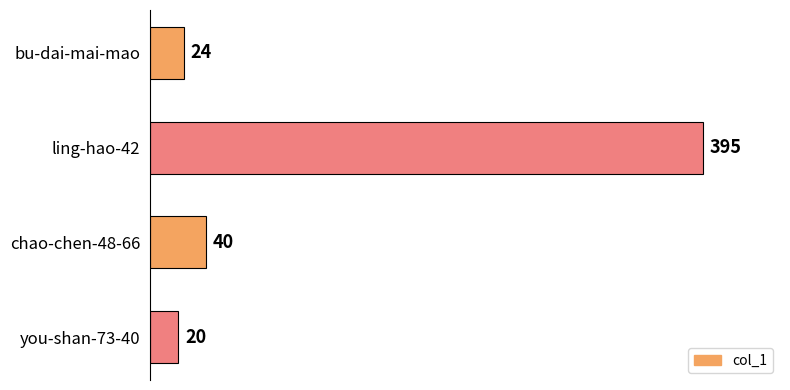

How many categories are shown in the chart?

4